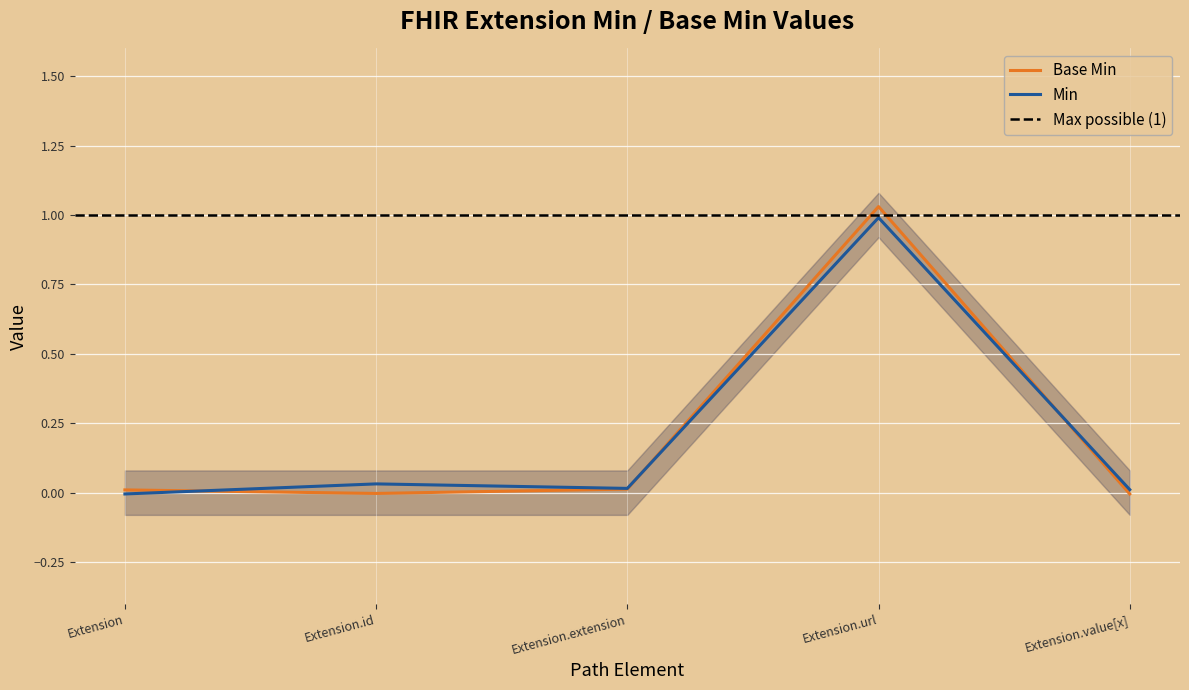

Does the chart display data point markers on the line(s)?

No